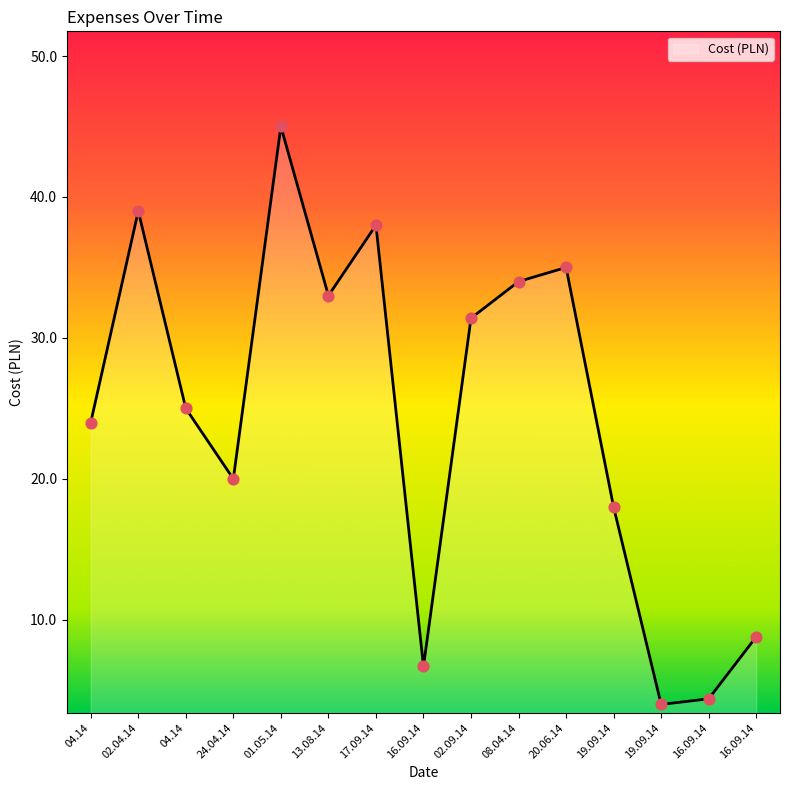

Is this an area chart (filled region under the line)?

Yes